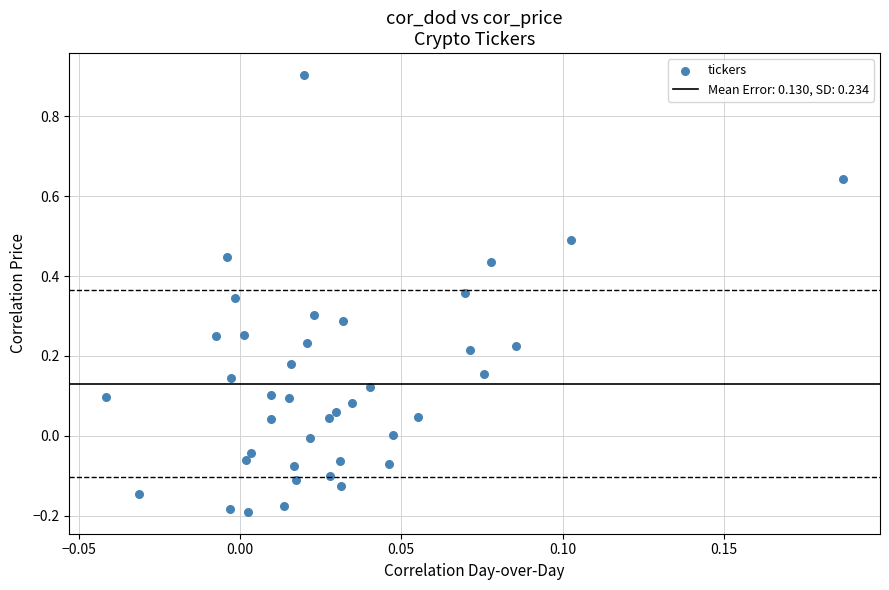

What is the range of Y values (max minus min)?

1.1